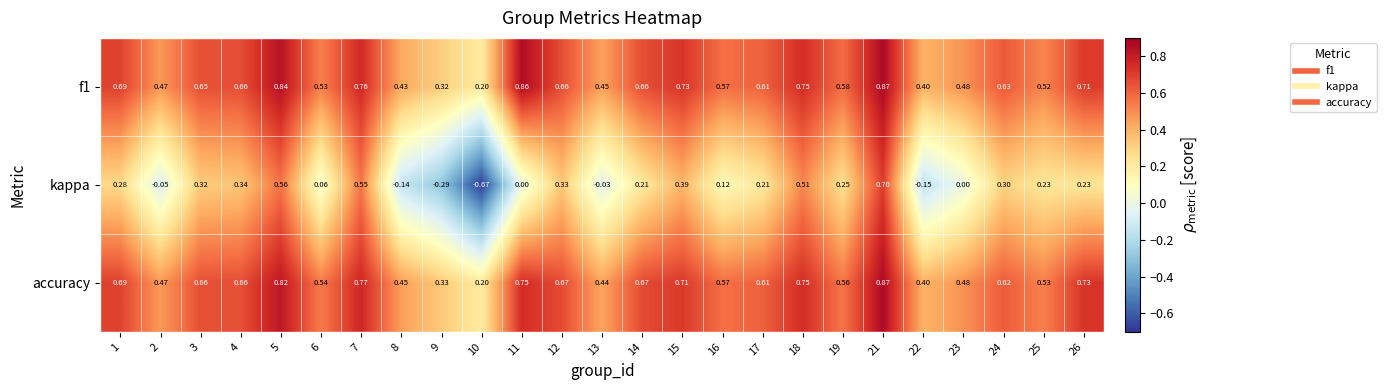

Which series has the largest range (max minus min)?

kappa